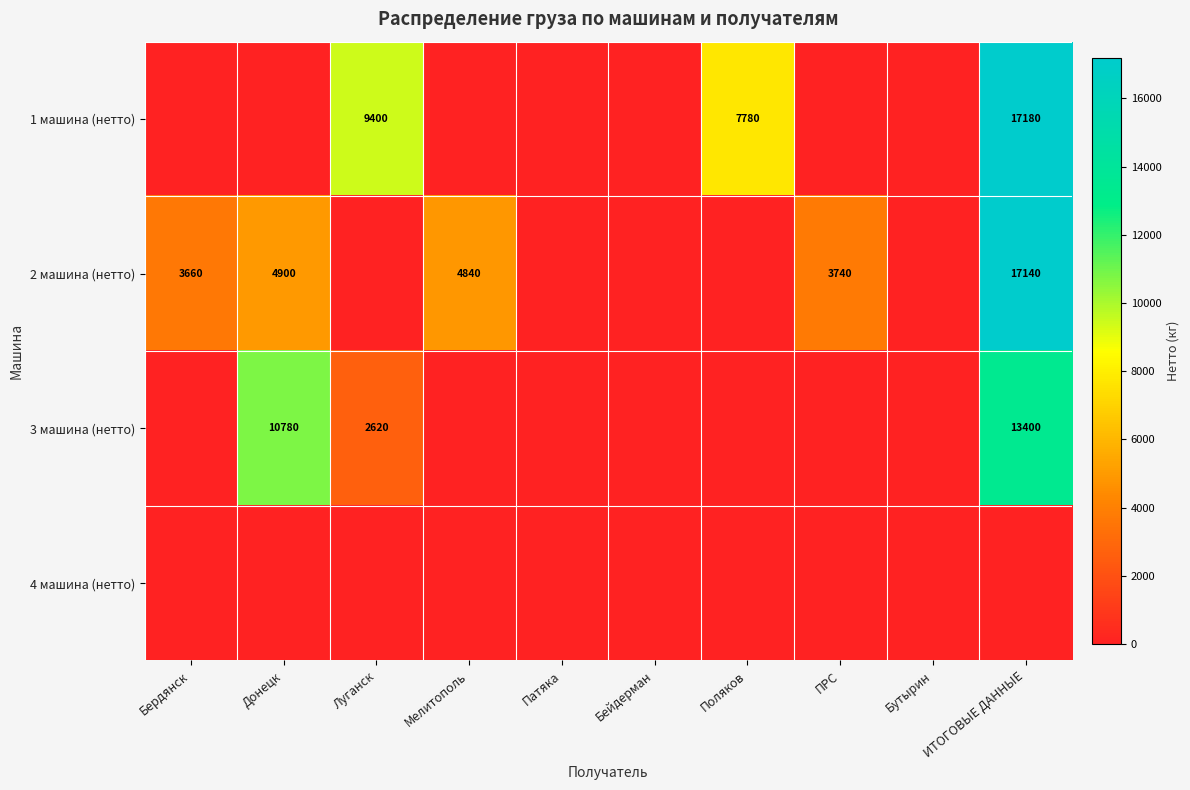

True or false: 3 машина (нетто) has a value of 2620 at Луганск.

True